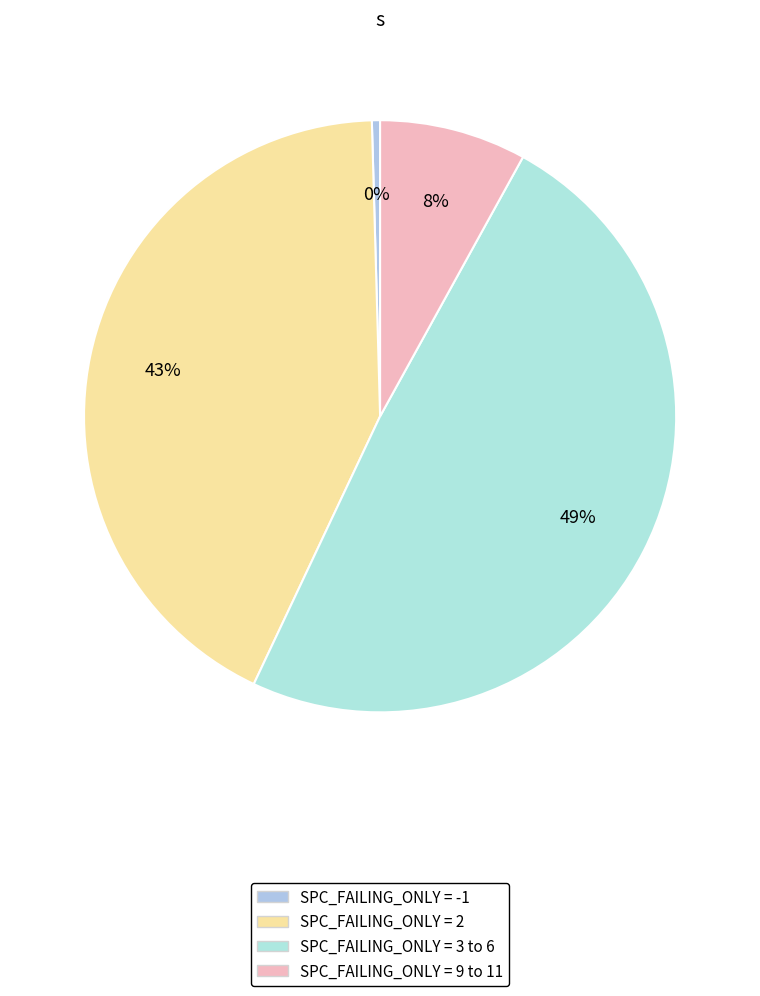

Is there any slice that represents more than half of the pie?

No